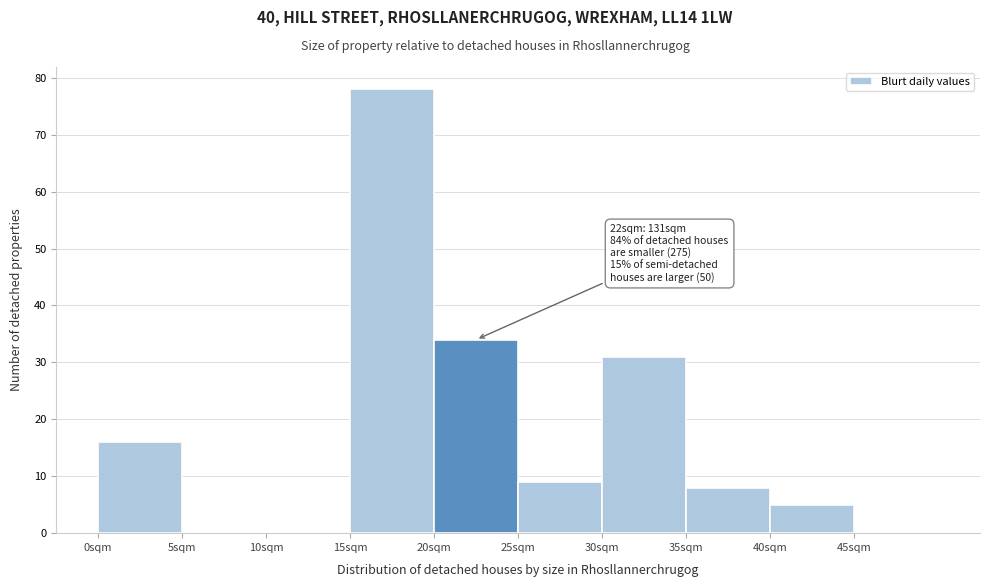

Over which range of the x-axis is the bar tallest?

15 to 20